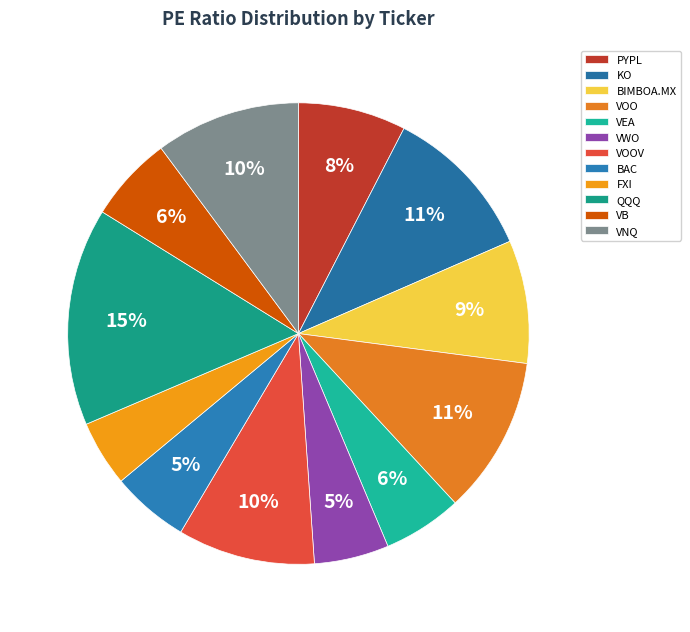

Is it true that VOOV is 10% of the pie?

True